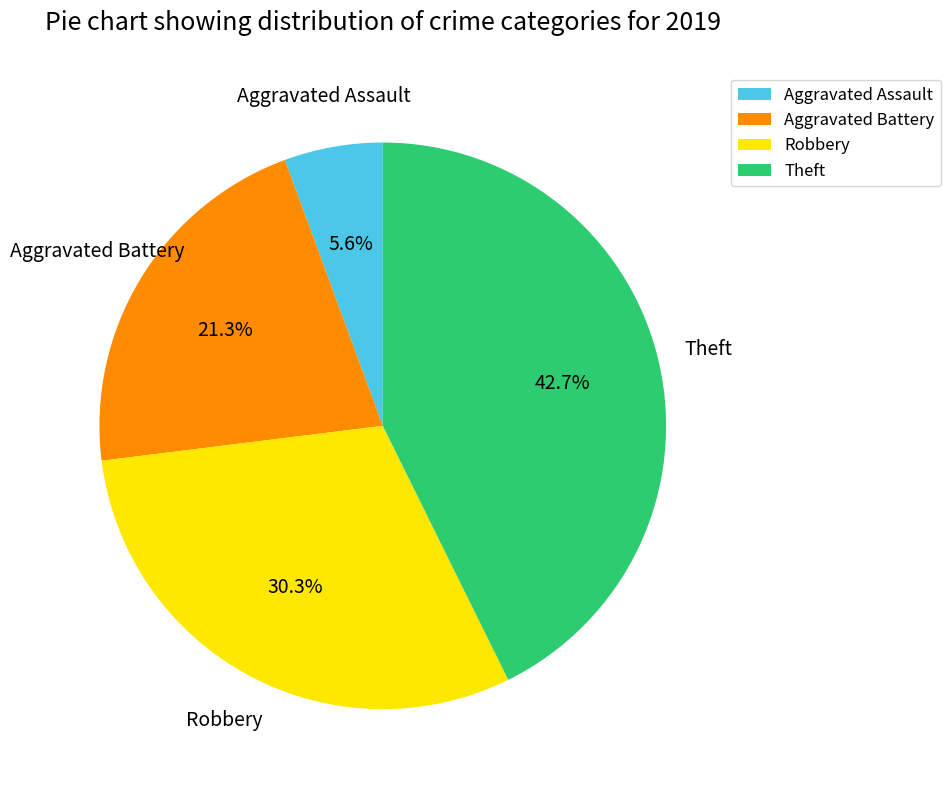

Combined, do Theft and Robbery account for over 50%?

Yes